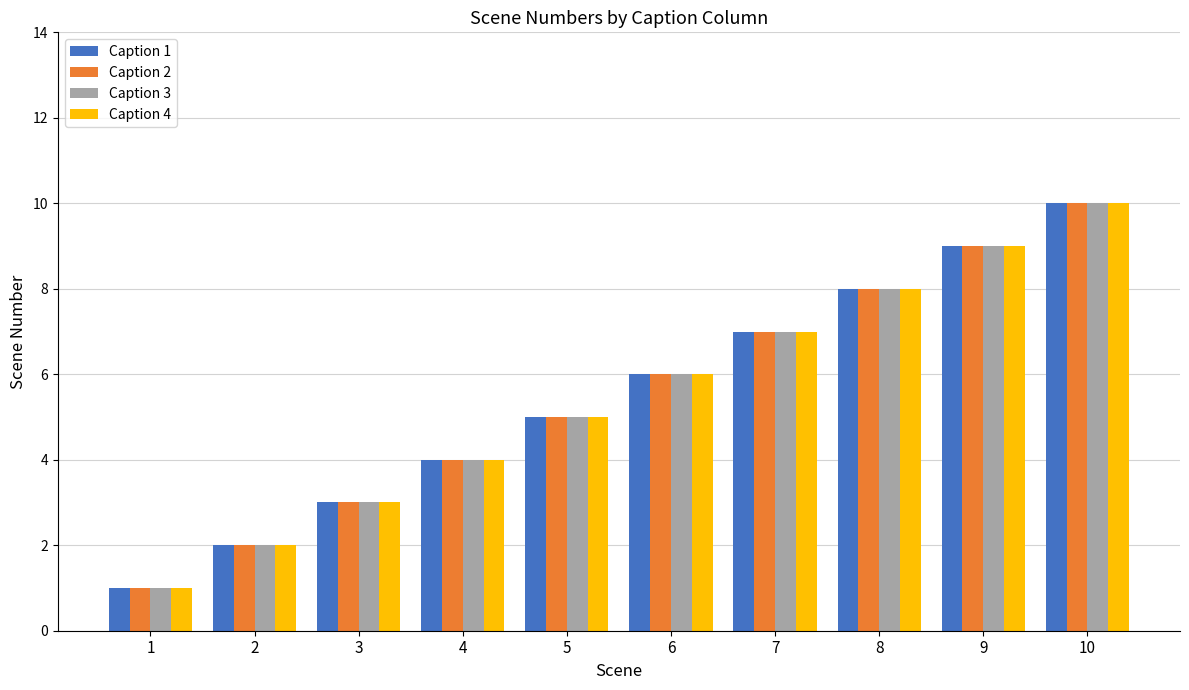

List the labels in order of Caption 1 value, largest first.

10, 9, 8, 7, 6, 5, 4, 3, 2, 1